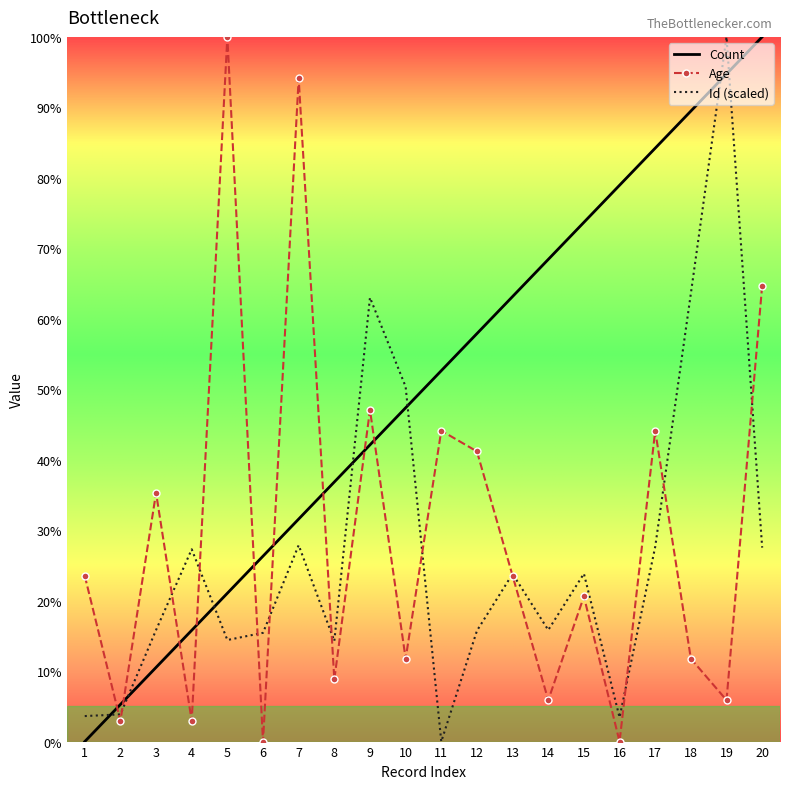

Between which two adjacent categories do Age and Count first intersect?

1 and 2